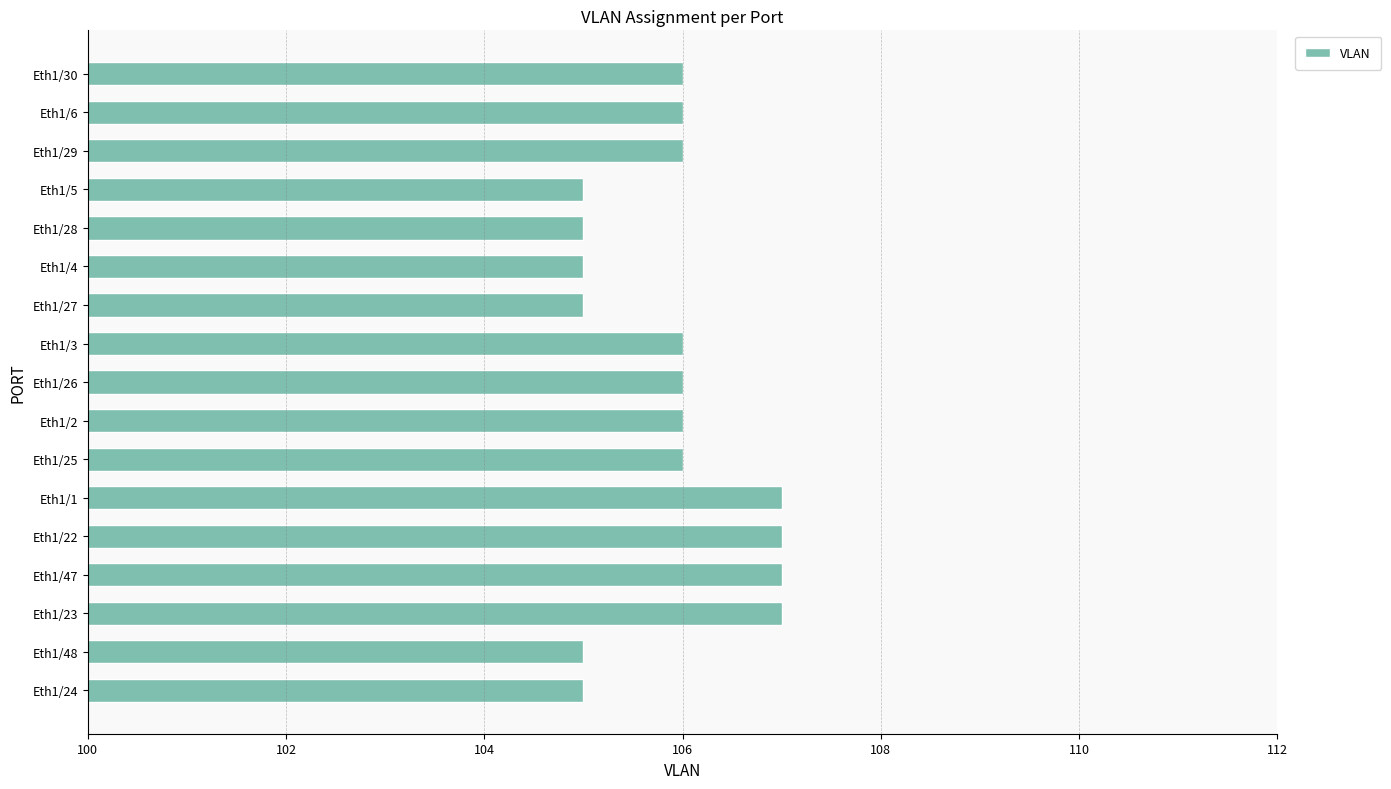

Which has a higher value, Eth1/4 or Eth1/2?

Eth1/2